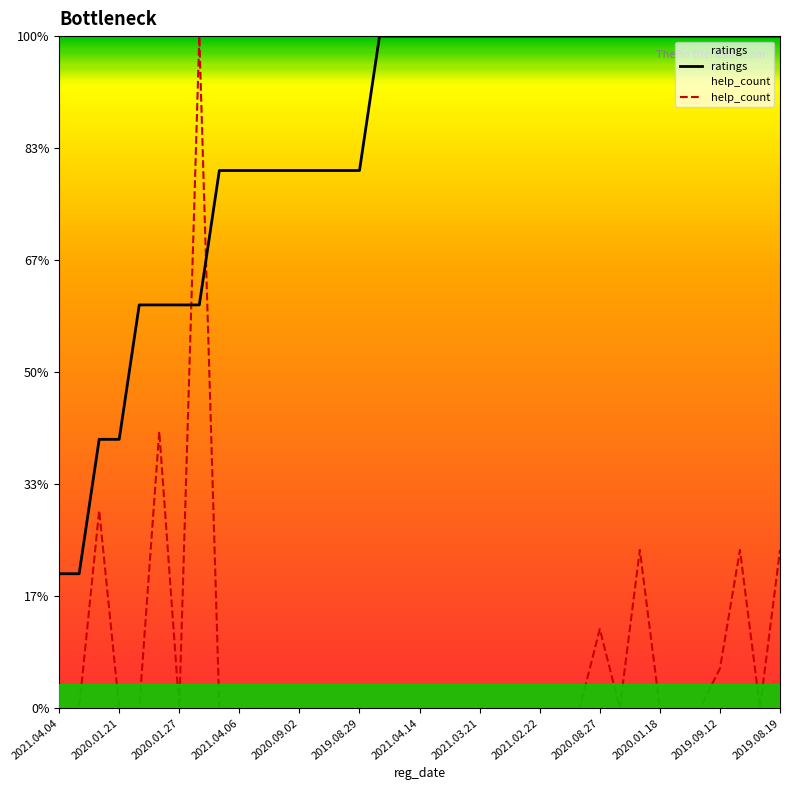

Which has a higher value, 2021.02.18 or 2019.08.31?

2021.02.18